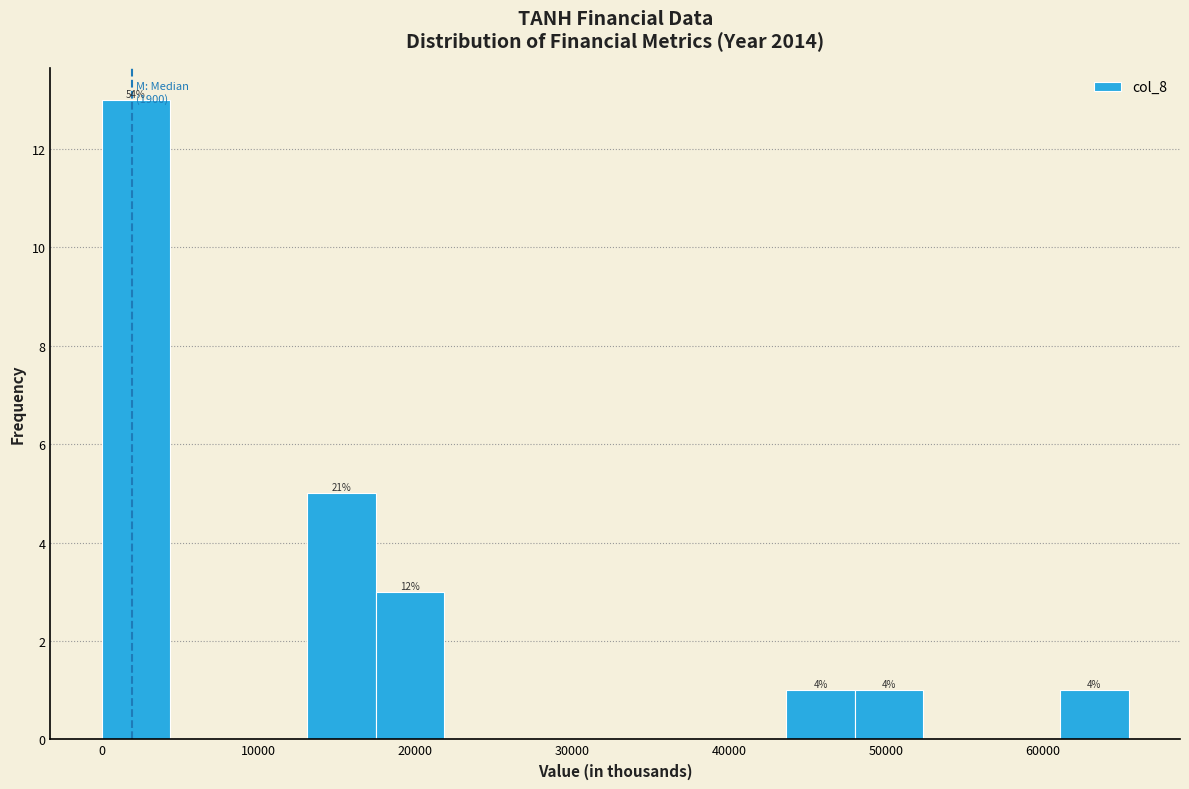

Which range on the x-axis has the tallest bar?

0 to 4000